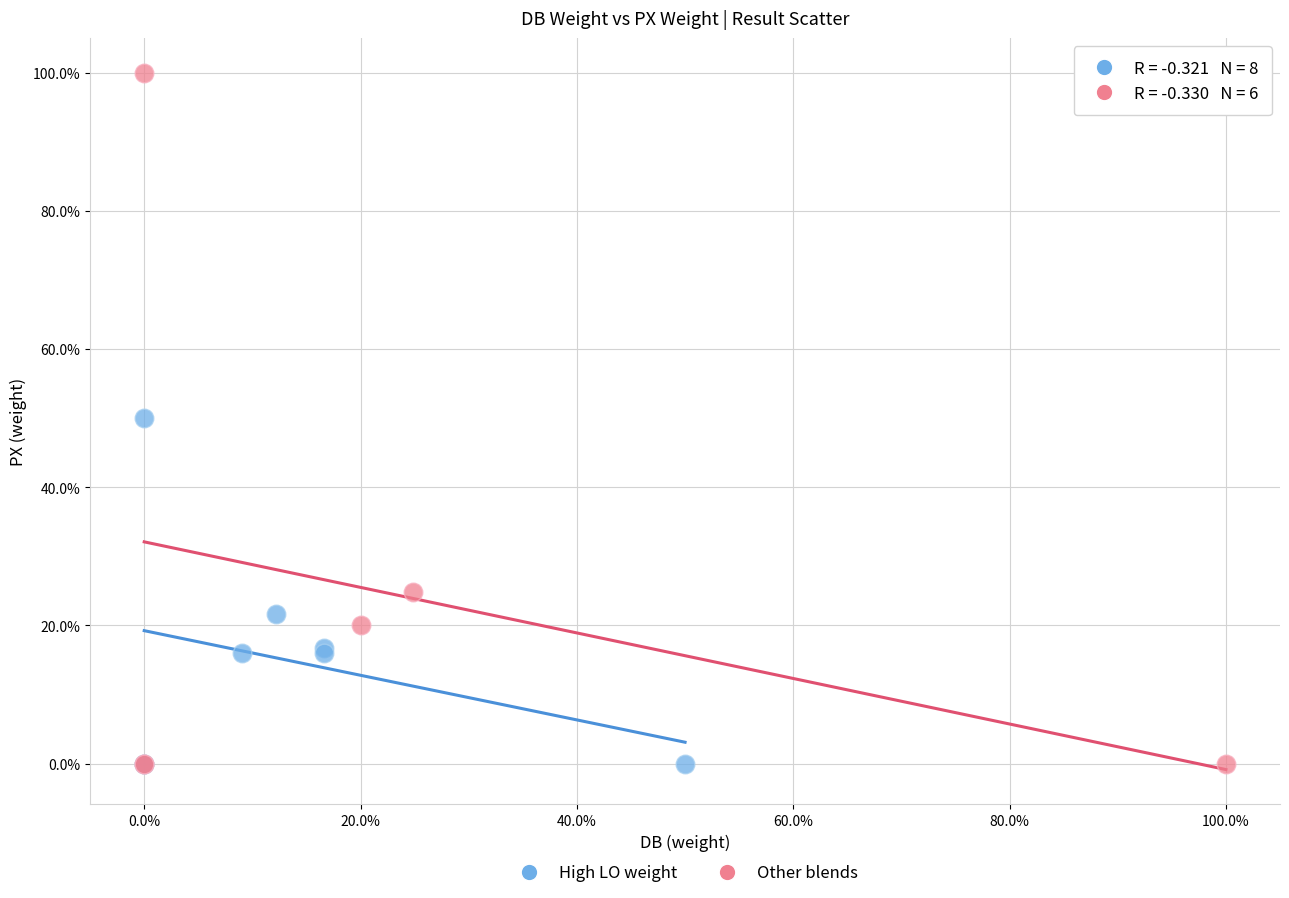

What are all the series names shown in the legend?

High LO weight, Other blends